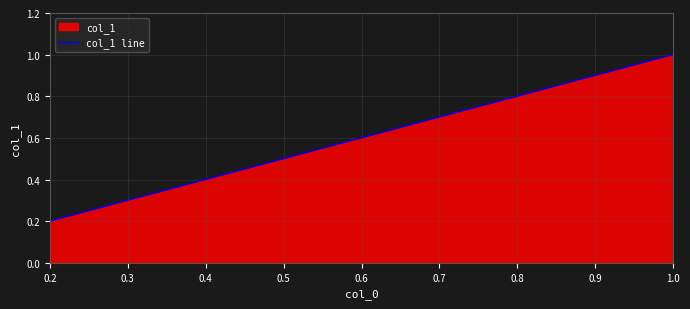

How many distinct data groups are displayed?

1